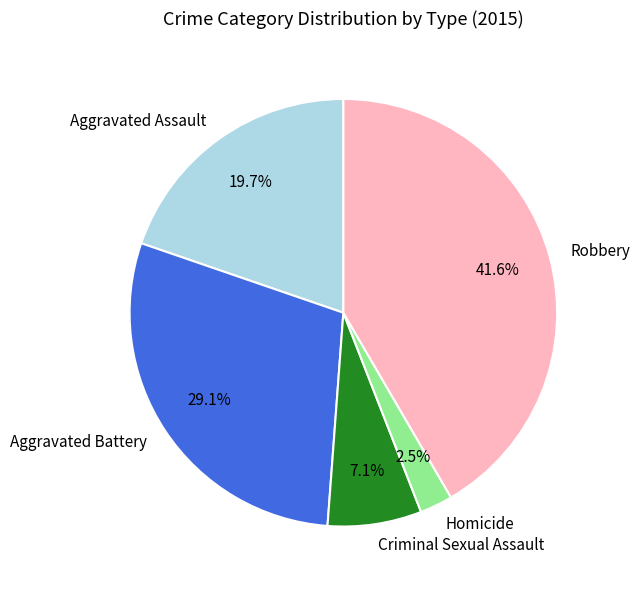

Rank the categories by value from lowest to highest.

Homicide, Criminal Sexual Assault, Aggravated Assault, Aggravated Battery, Robbery